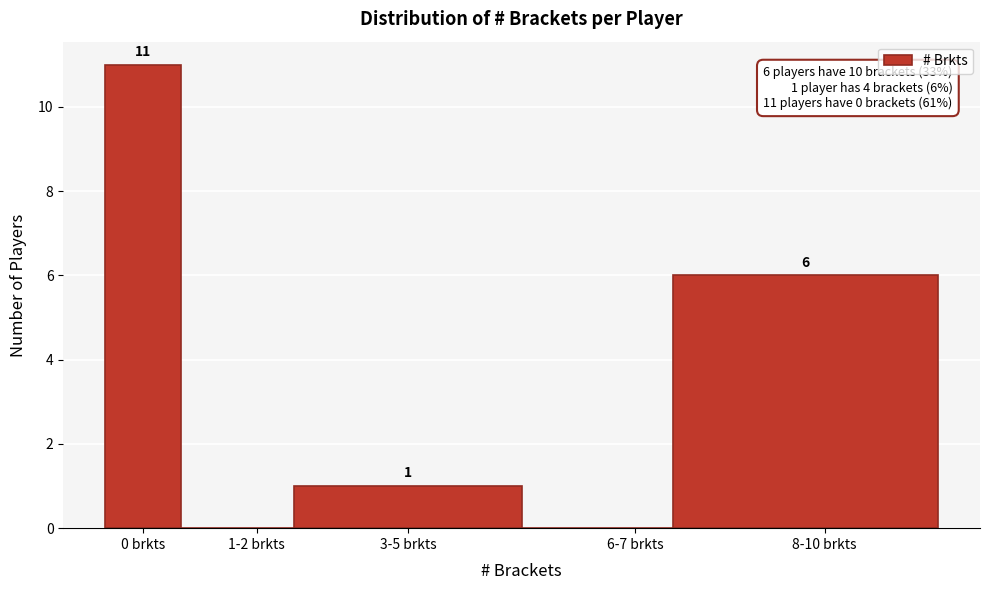

Reading left to right, what are all the values shown in this chart?

0 brkts=11	1-2 brkts=0	3-5 brkts=1	6-7 brkts=0	8-10 brkts=6